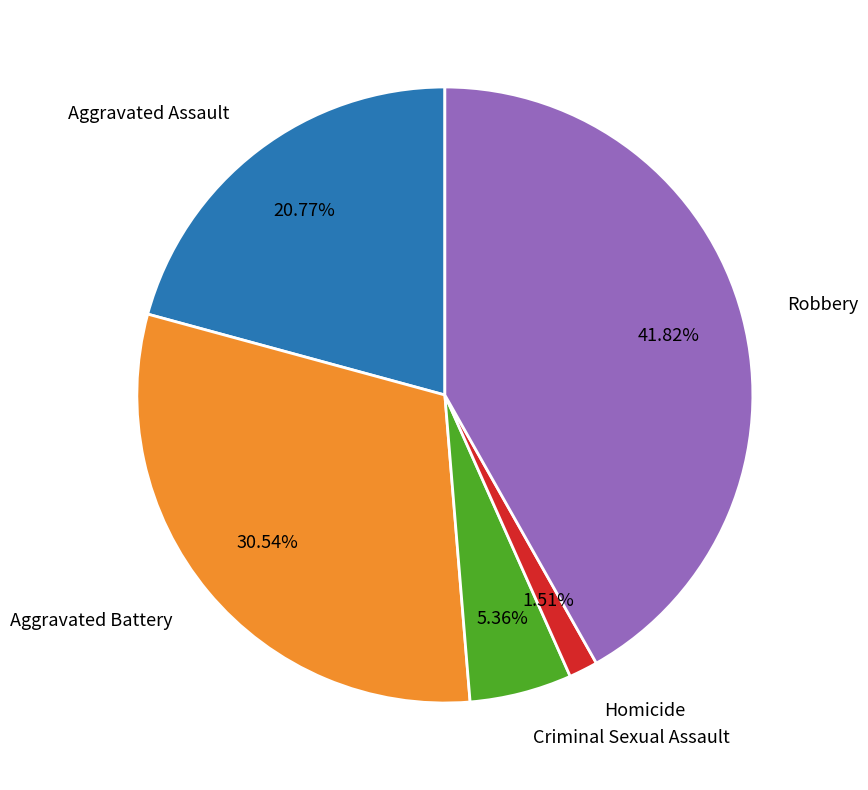

What percentage is the Aggravated Assault slice, to the nearest percent?

21%